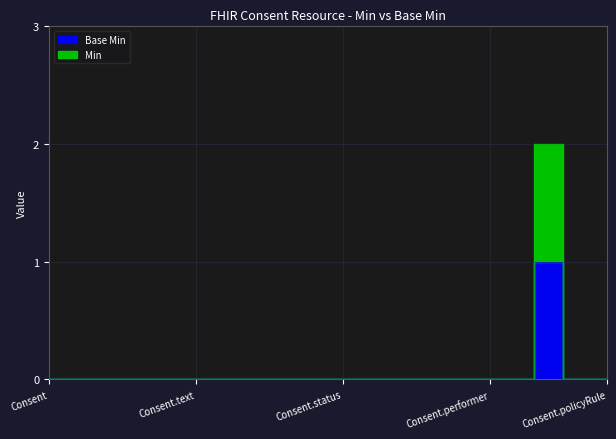

True or false: Min and Base Min cross at least once.

False